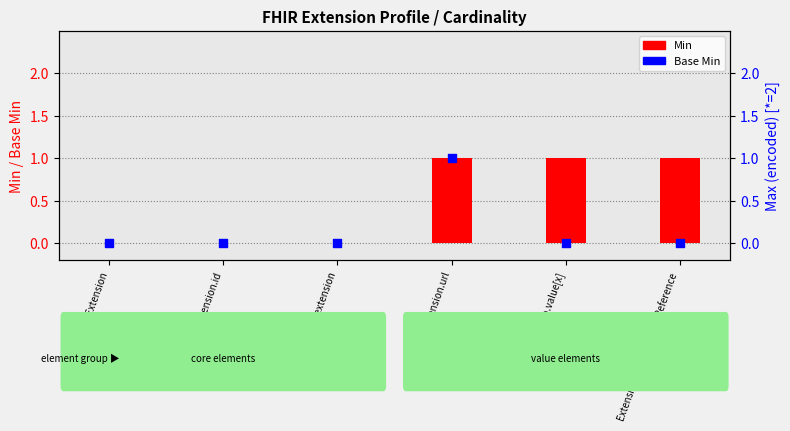

At which category is the sum across all series the highest?

Extension.url